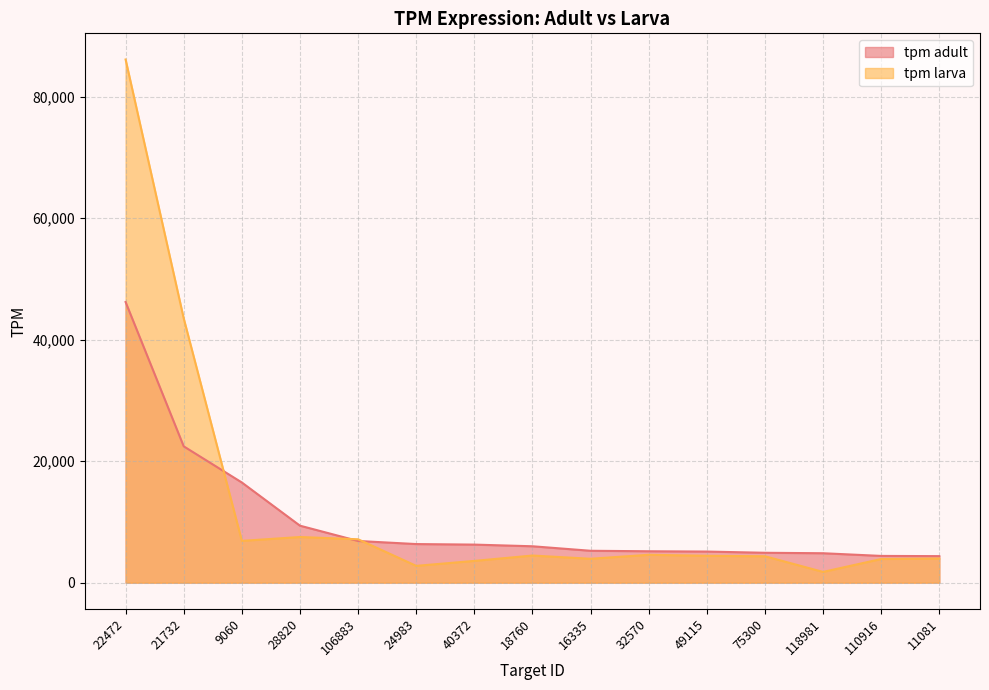

The value of tpm adult at 40372 is 2279.9. True or false?

False